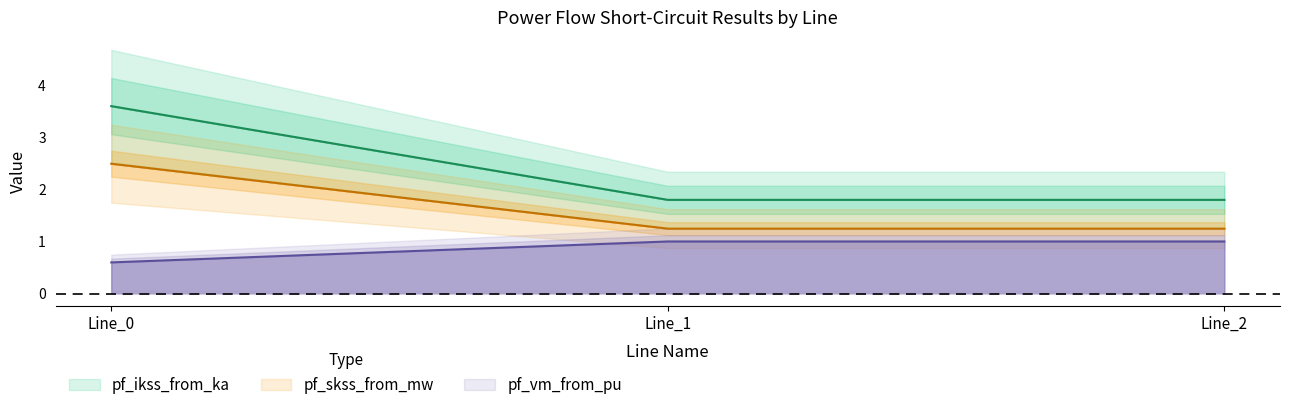

The value of pf_skss_from_mw at Line_0 is 2.5. True or false?

True